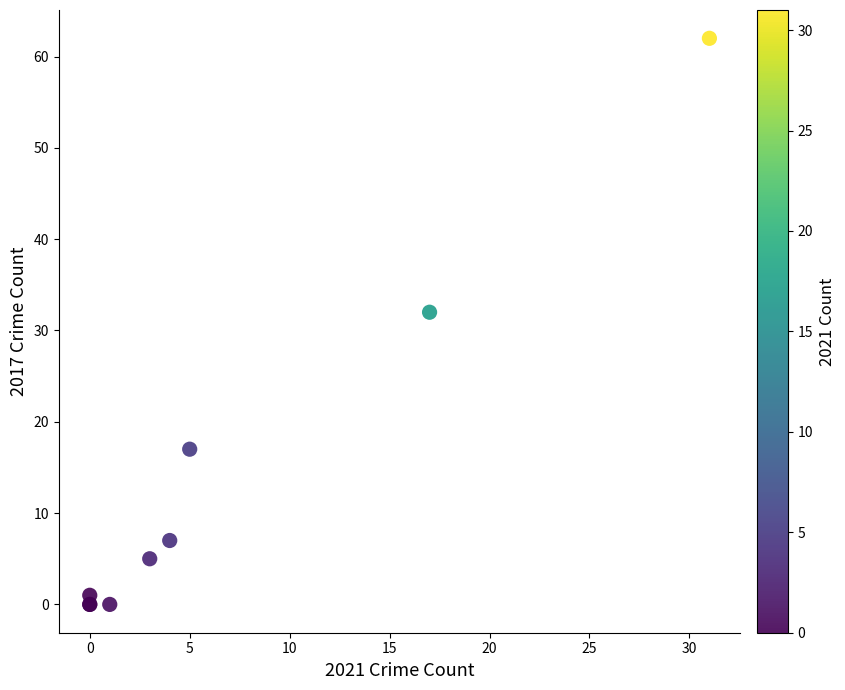

What Y value in the scatter plot is closest to 31?

32